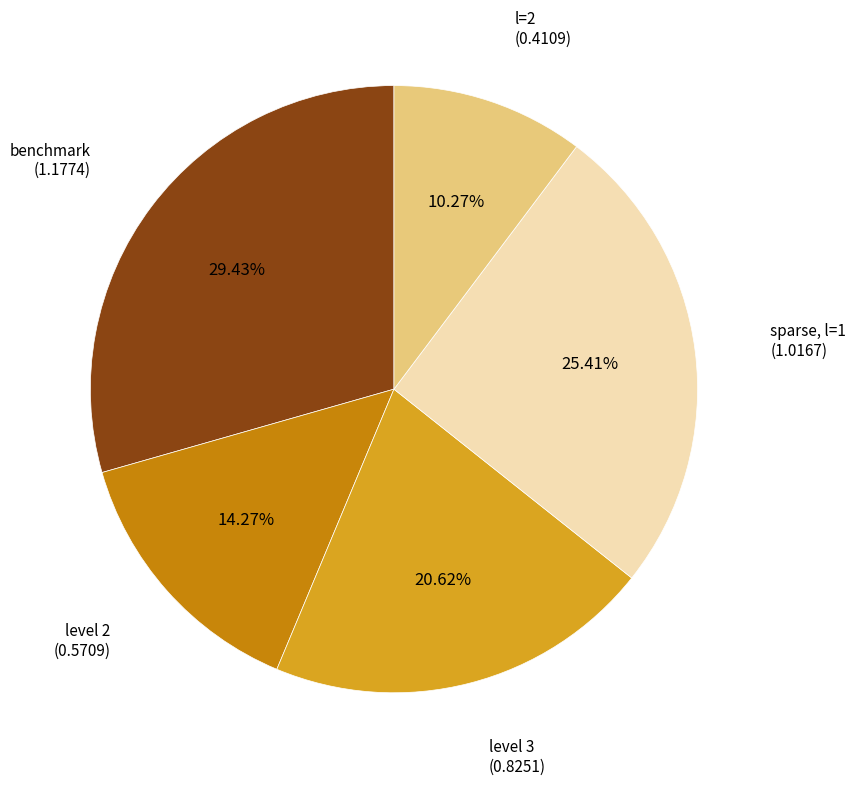

Does any single category account for the majority?

No